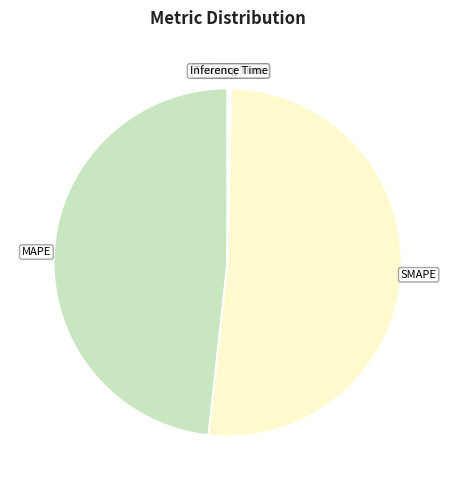

Is it true that SMAPE is 51% of the pie?

True